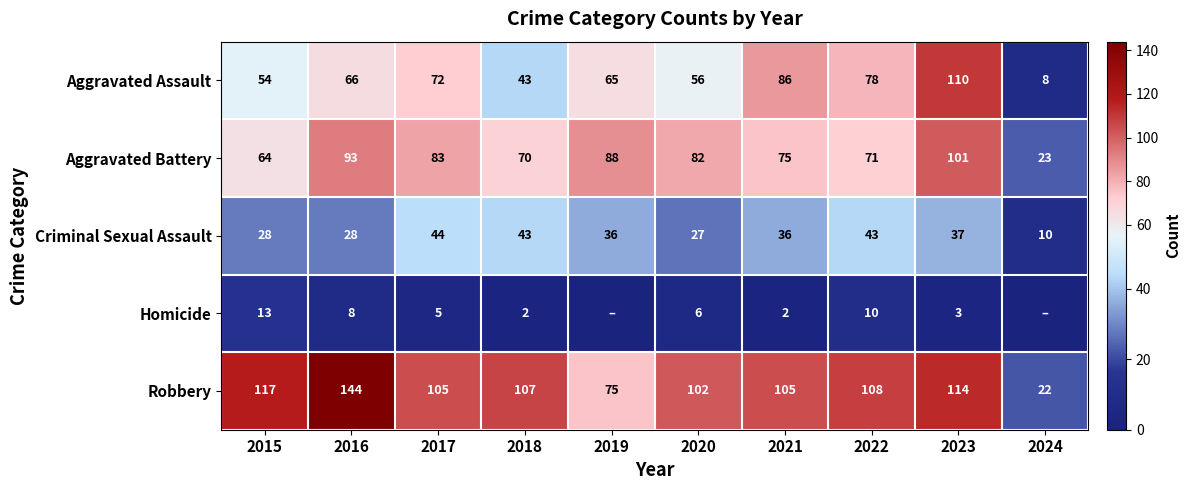

What is the maximum value for Homicide?

13